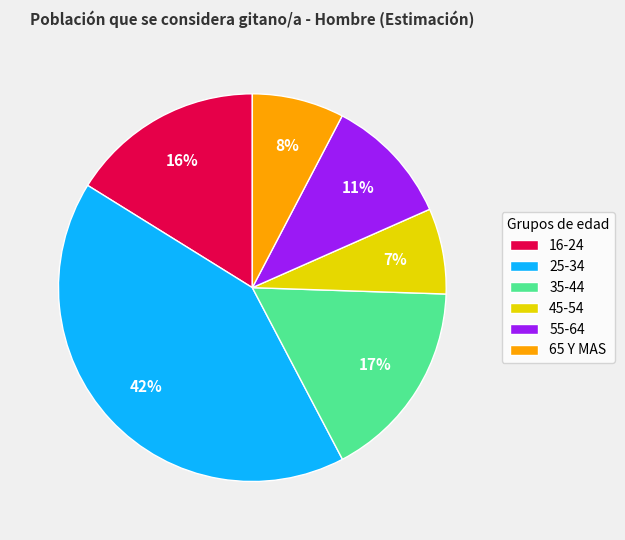

Is it true that 65 Y MAS is 1% of the pie?

False